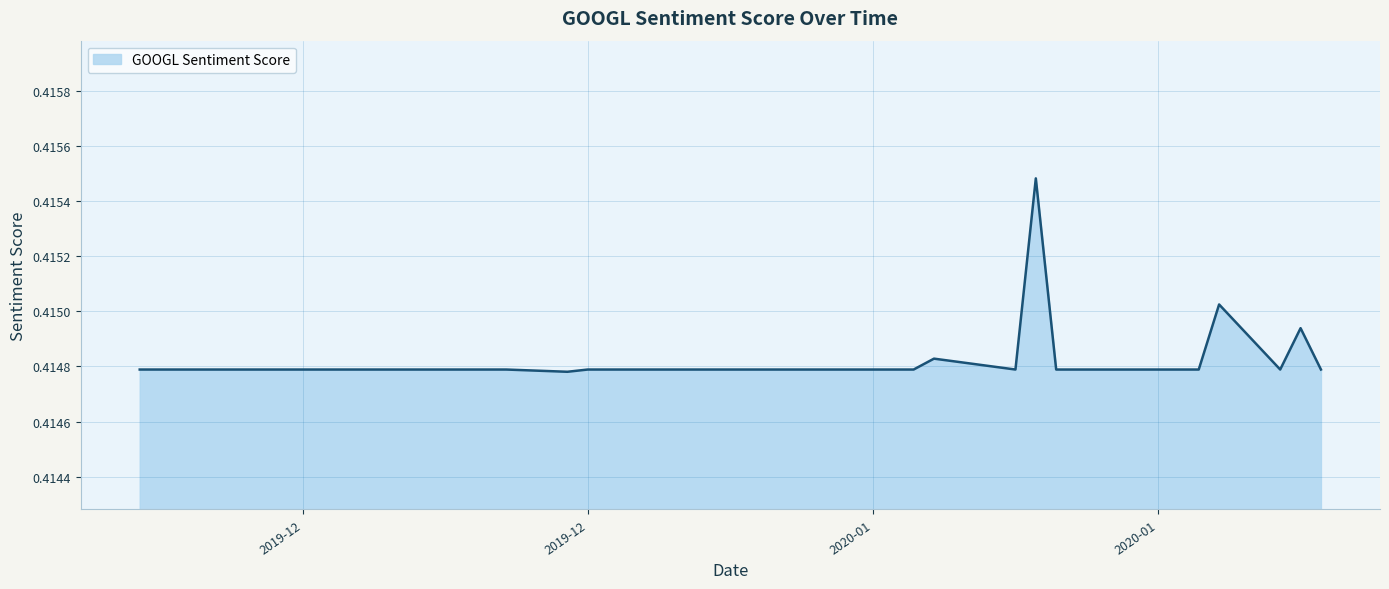

How many series are shown in this chart?

1